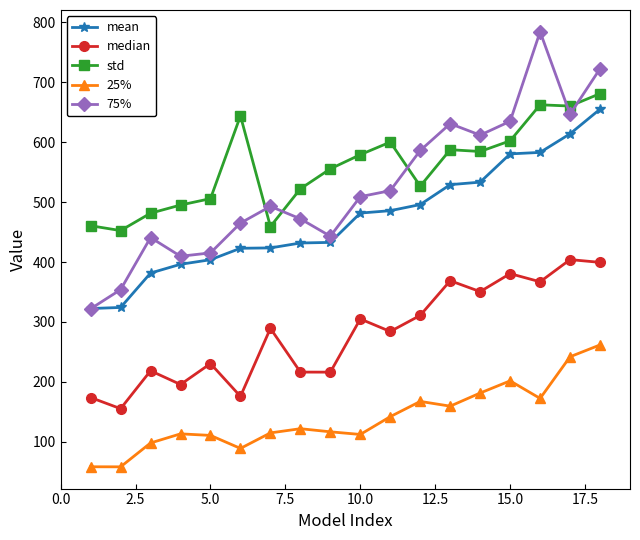

True or false: std has more than 1 interior local peaks.

True